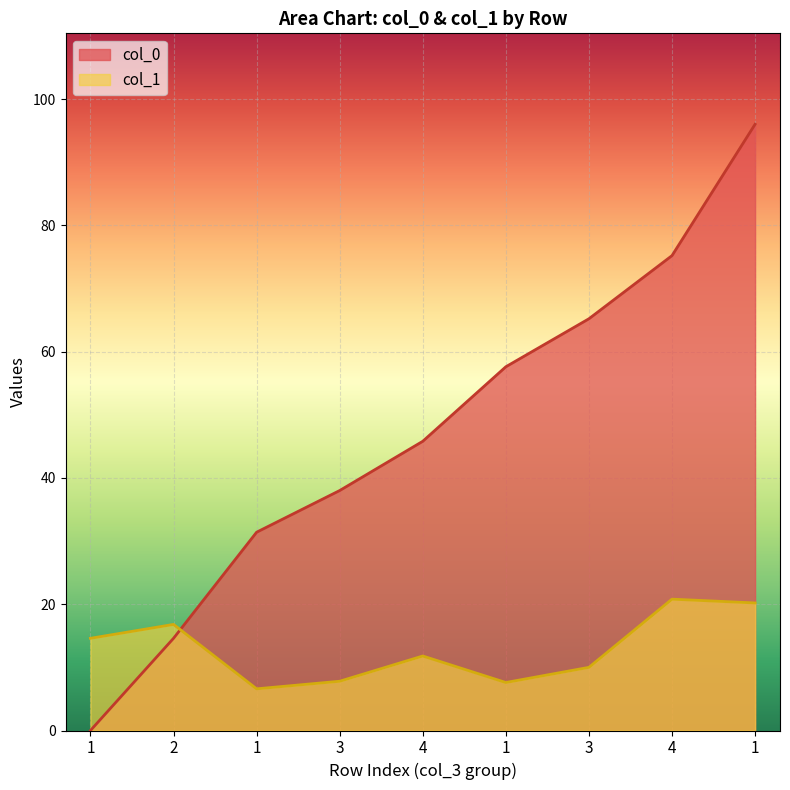

Is it true that col_1 equals 3.4 at 3?

False